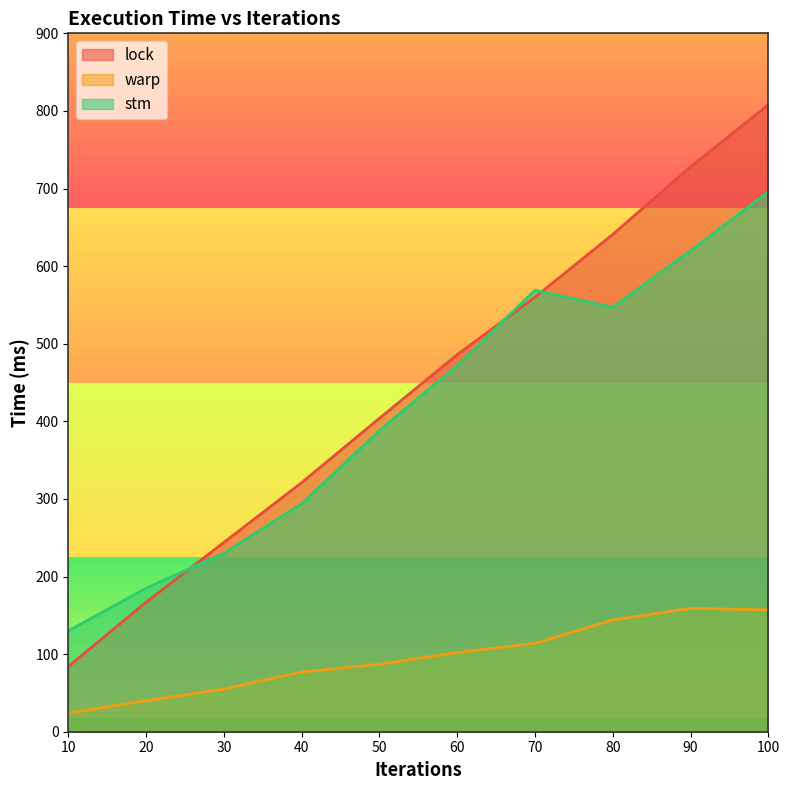

True or false: warp and lock cross at least once.

False